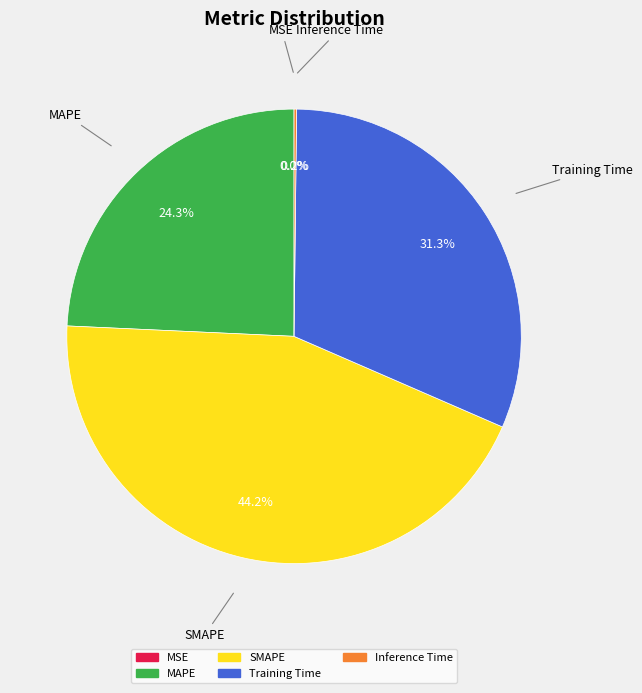

Which slice is the largest?

SMAPE